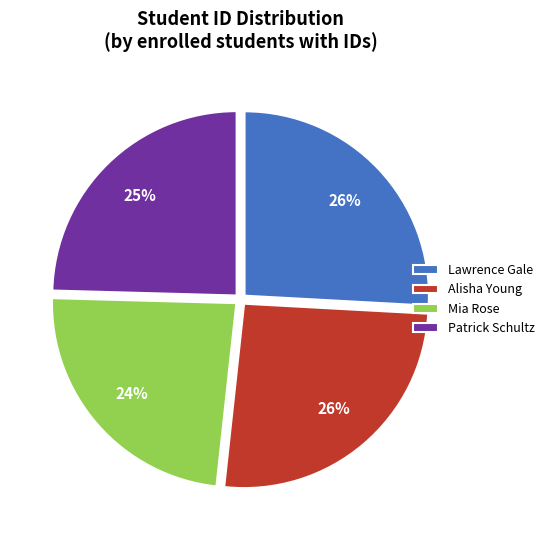

To the nearest percent, what is the combined percentage of Mia Rose and Lawrence Gale?

50%